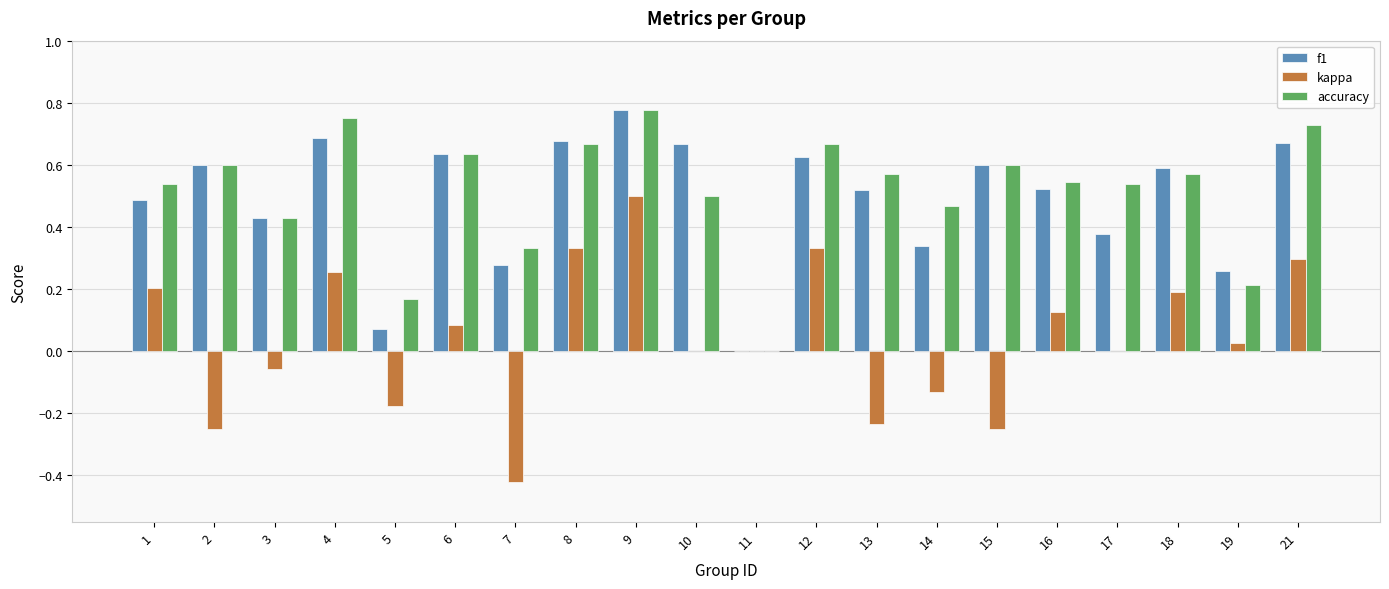

The kappa series shows 0.2 at 9. True or false?

False